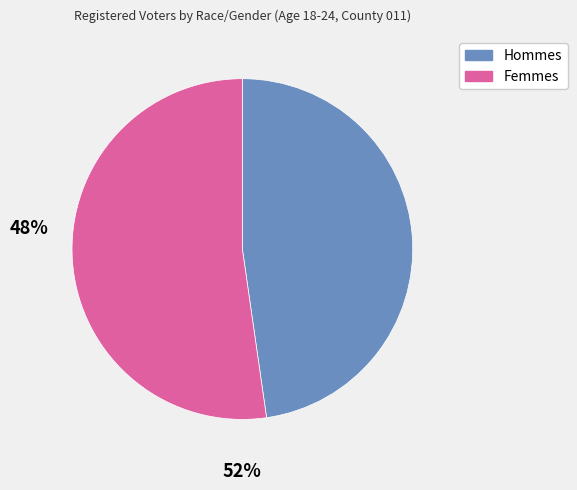

Does any single category account for the majority?

Yes